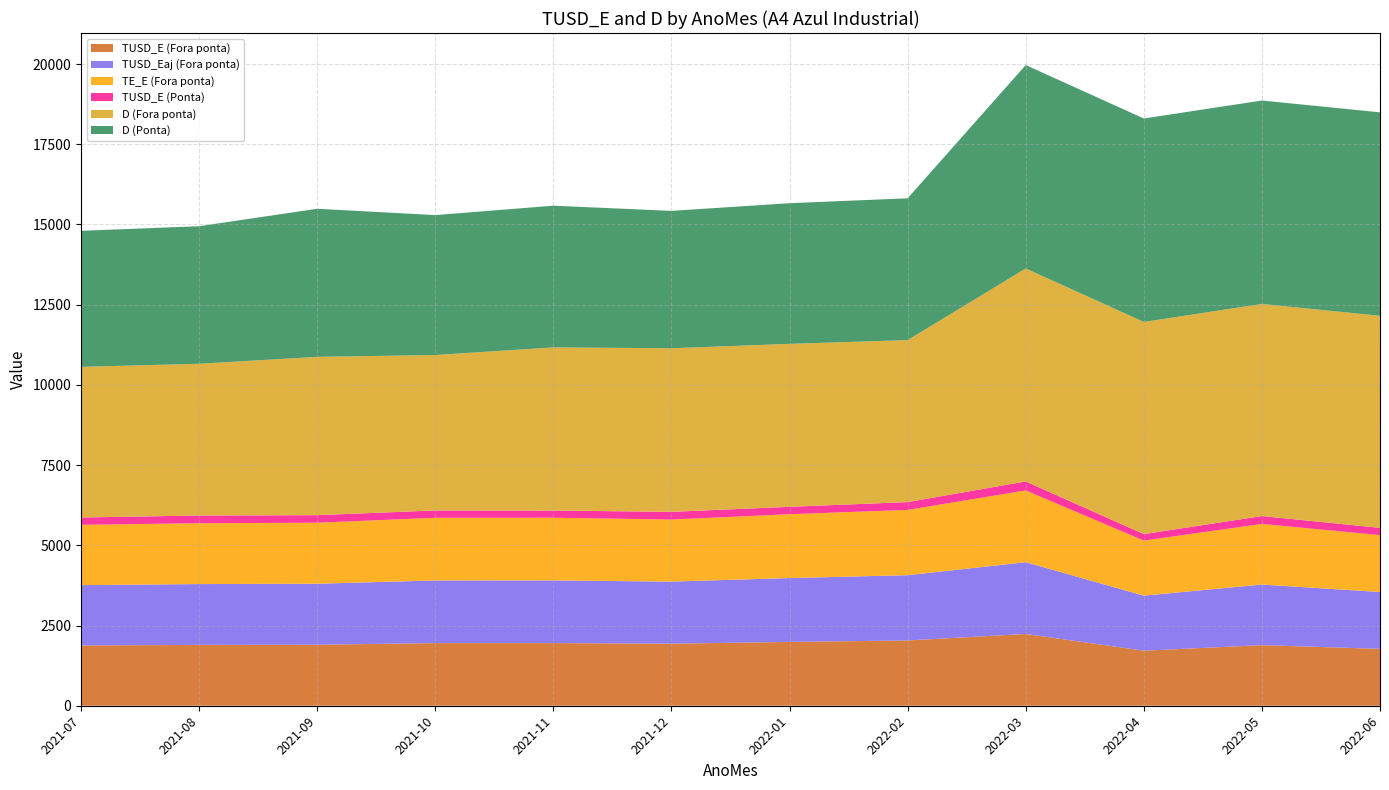

Reading left to right, extract all data points from this chart.

TUSD_E (Fora ponta): 2021-07=1879.4	2021-08=1895.9	2021-09=1901.1	2021-10=1952.5	2021-11=1953.1	2021-12=1934.2	2022-01=1989.6	2022-02=2034.4	2022-03=2236.9	2022-04=1715.6	2022-05=1888.8	2022-06=1772.8
TUSD_Eaj (Fora ponta): 2021-07=1879.4	2021-08=1895.9	2021-09=1901.1	2021-10=1952.5	2021-11=1953.1	2021-12=1934.2	2022-01=1989.6	2022-02=2034.4	2022-03=2236.9	2022-04=1715.6	2022-05=1888.8	2022-06=1772.8
TE_E (Fora ponta): 2021-07=1879.4	2021-08=1895.9	2021-09=1901.1	2021-10=1952.5	2021-11=1953.1	2021-12=1934.2	2022-01=1989.6	2022-02=2034.4	2022-03=2236.9	2022-04=1715.6	2022-05=1888.8	2022-06=1772.8
TUSD_E (Ponta): 2021-07=228.9	2021-08=240.6	2021-09=235.9	2021-10=228.5	2021-11=223.9	2021-12=240.1	2022-01=231.3	2022-02=243.7	2022-03=279.6	2022-04=202.5	2022-05=245.6	2022-06=225.0
D (Fora ponta): 2021-07=4694.0	2021-08=4729.0	2021-09=4934.0	2021-10=4844.0	2021-11=5085.0	2021-12=5098.0	2022-01=5078.0	2022-02=5048.0	2022-03=6637.0	2022-04=6612.0	2022-05=6610.0	2022-06=6610.0
D (Ponta): 2021-07=4240.0	2021-08=4287.0	2021-09=4615.0	2021-10=4361.0	2021-11=4416.0	2021-12=4282.0	2022-01=4384.0	2022-02=4420.0	2022-03=6340.0	2022-04=6340.0	2022-05=6340.0	2022-06=6340.0